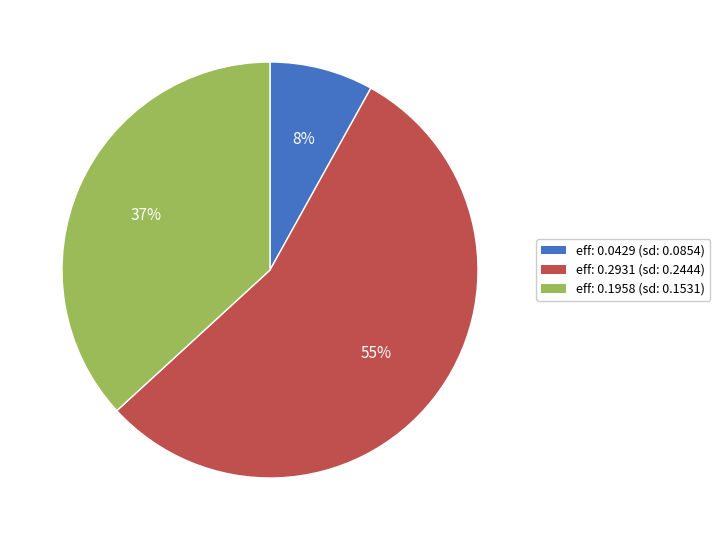

The eff: 0.2931 (sd: 0.2444) slice represents 69% of the pie. True or false?

False